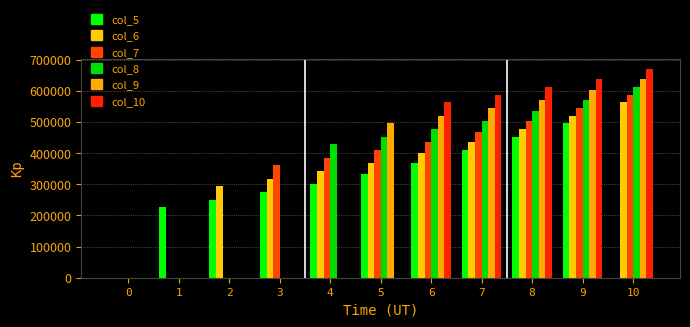

How many distinct data groups are displayed?

6